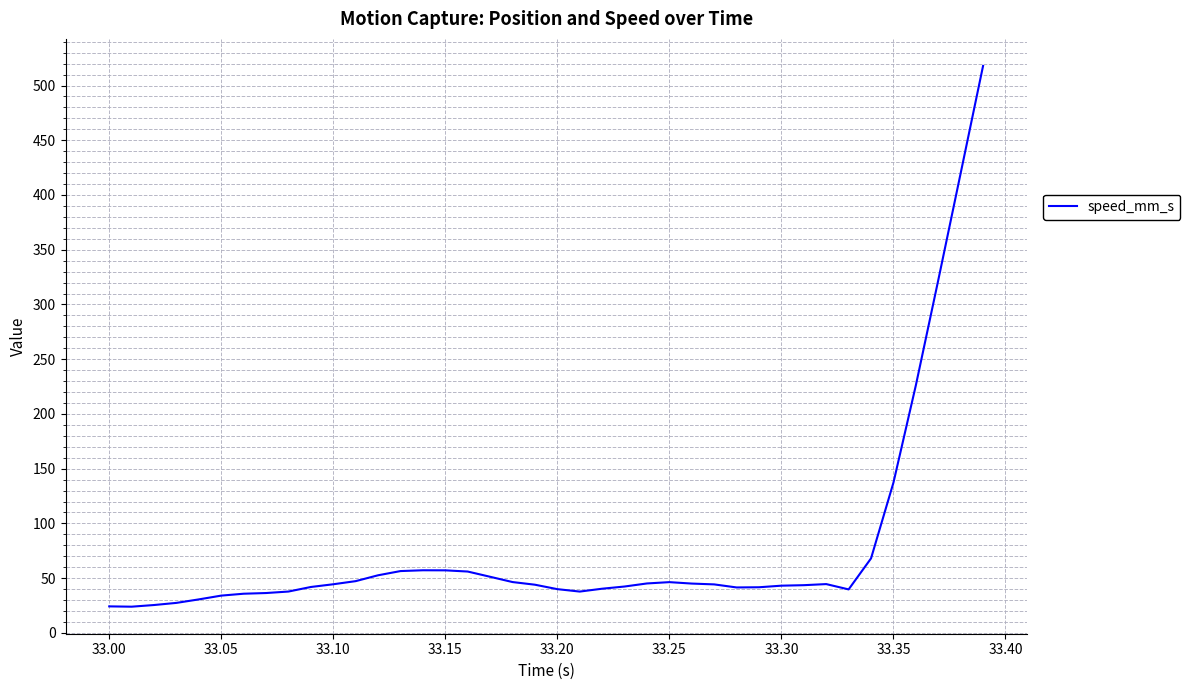

What is the minimum value shown in the chart?

23.9